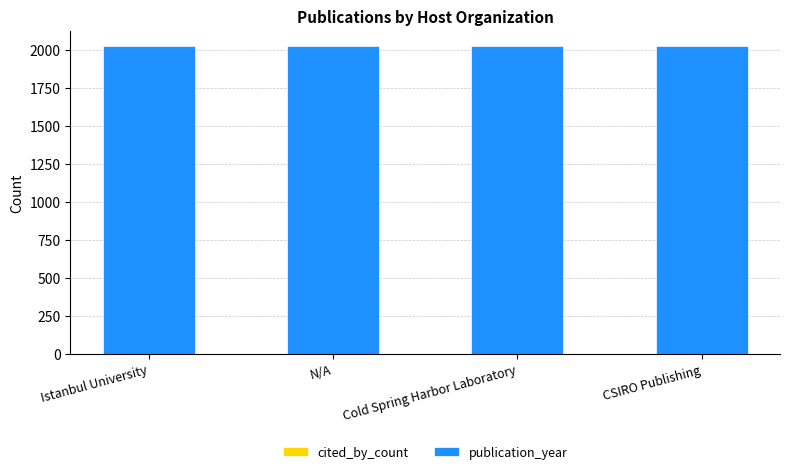

How many categories are shown in the chart?

4